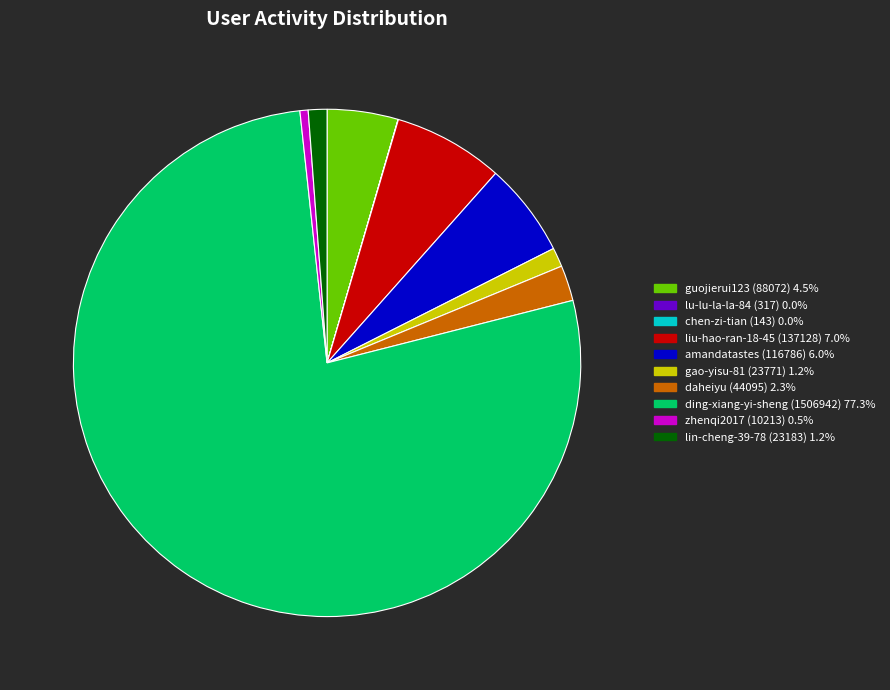

Which slice is the largest?

ding-xiang-yi-sheng